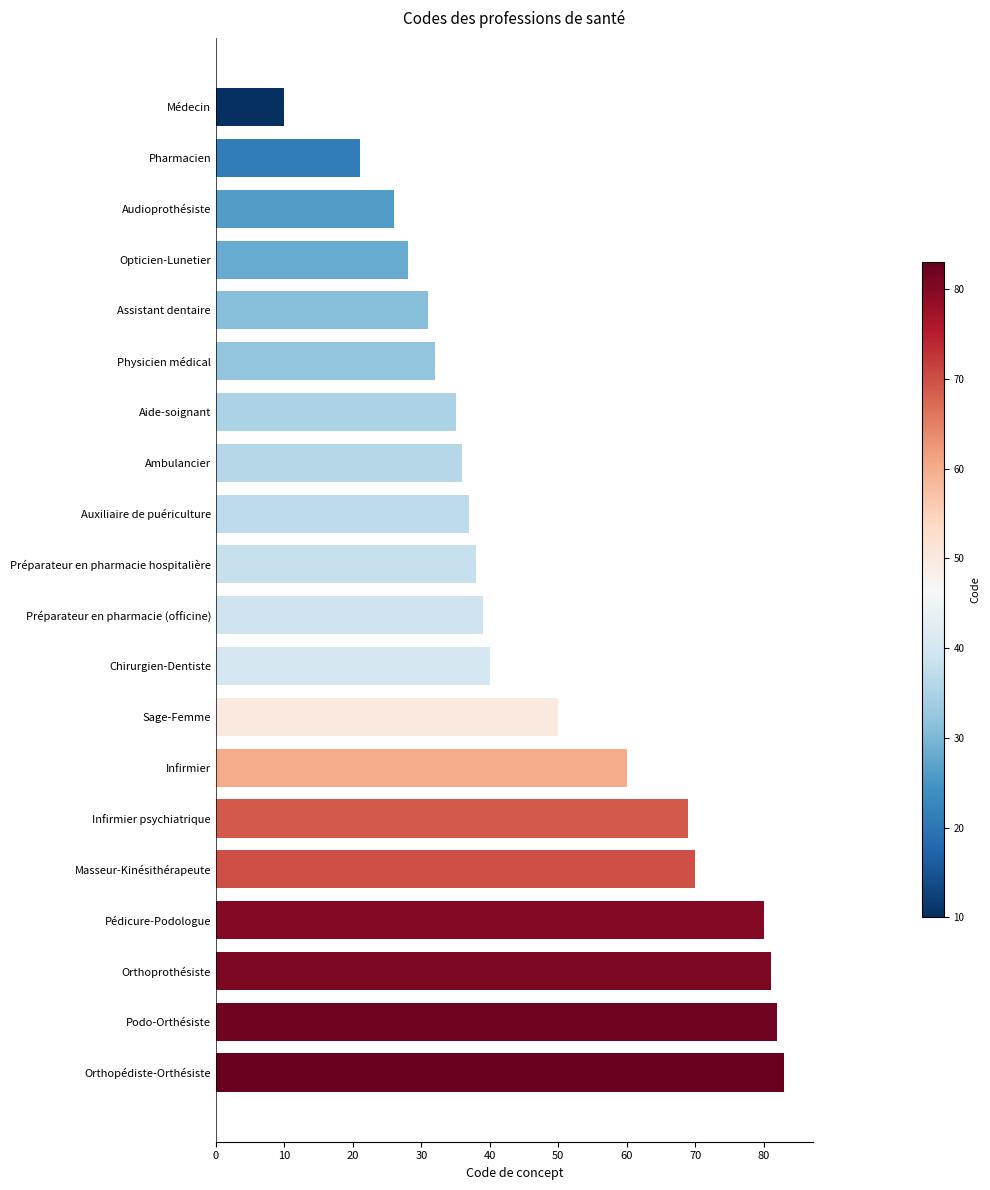

Reading top to bottom, transcribe all the data shown in this chart.

Médecin=10	Pharmacien=21	Audioprothésiste=26	Opticien-Lunetier=28	Assistant dentaire=31	Physicien médical=32	Aide-soignant=35	Ambulancier=36	Auxiliaire de puériculture=37	Préparateur en pharmacie hospitalière=38	Préparateur en pharmacie (officine)=39	Chirurgien-Dentiste=40	Sage-Femme=50	Infirmier=60	Infirmier psychiatrique=69	Masseur-Kinésithérapeute=70	Pédicure-Podologue=80	Orthoprothésiste=81	Podo-Orthésiste=82	Orthopédiste-Orthésiste=83